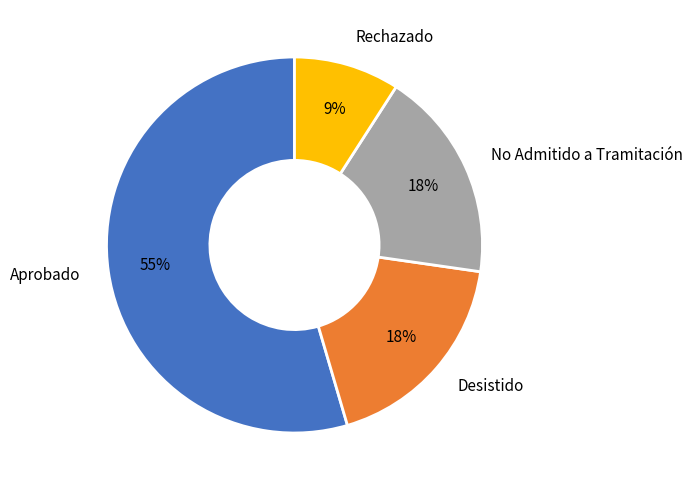

To the nearest percent, what is the combined percentage of Rechazado and Desistido?

27%